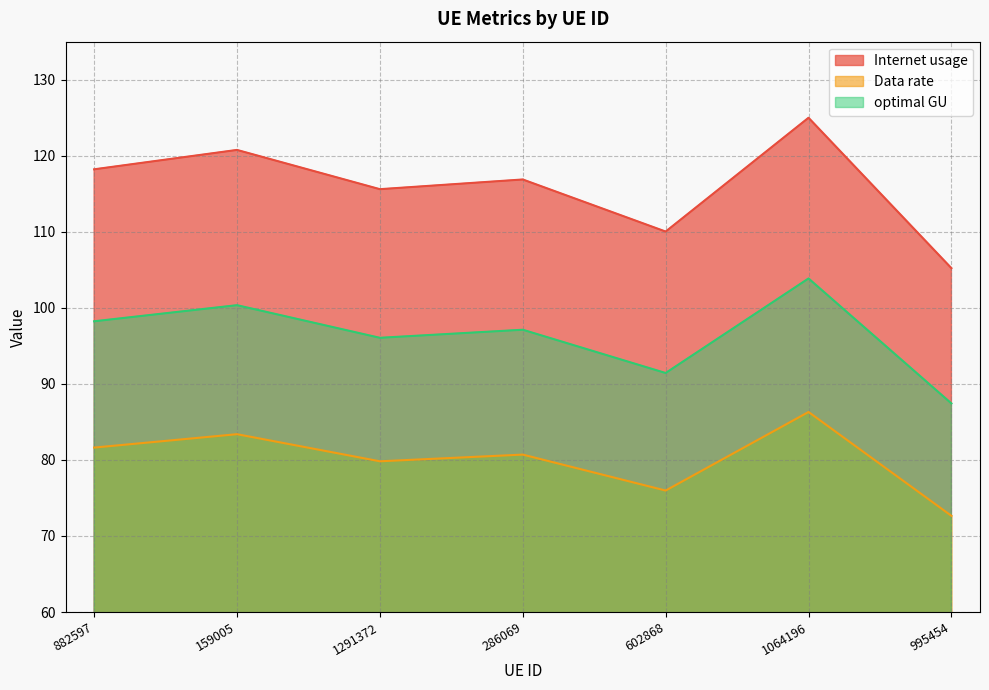

Which category has the lowest value in the Internet usage series?

995454